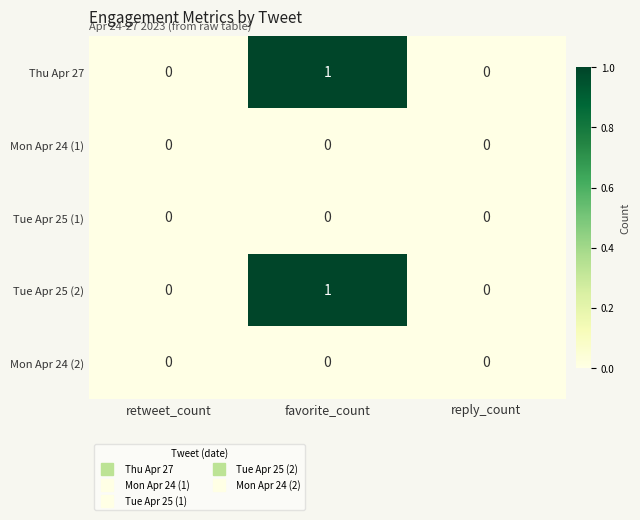

Reading left to right, what are all the values shown in this chart?

Thu Apr 27: 0	1	0
Mon Apr 24 (1): 0	0	0
Tue Apr 25 (1): 0	0	0
Tue Apr 25 (2): 0	1	0
Mon Apr 24 (2): 0	0	0